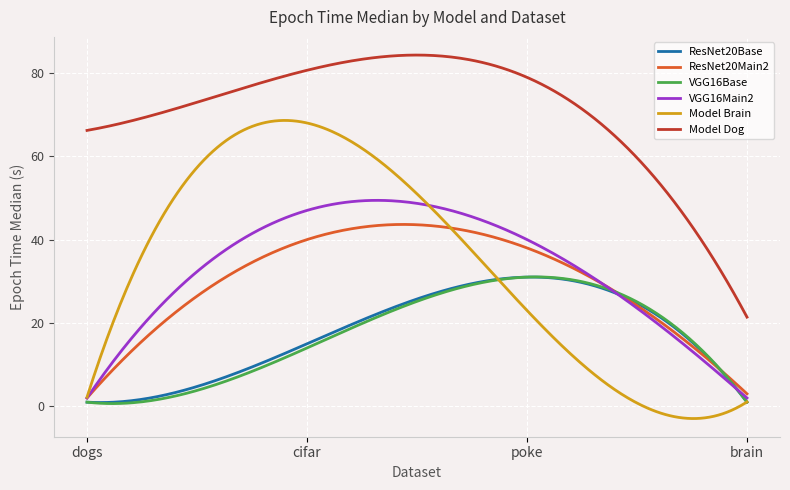

What is the minimum value for Model Brain?

-2.9